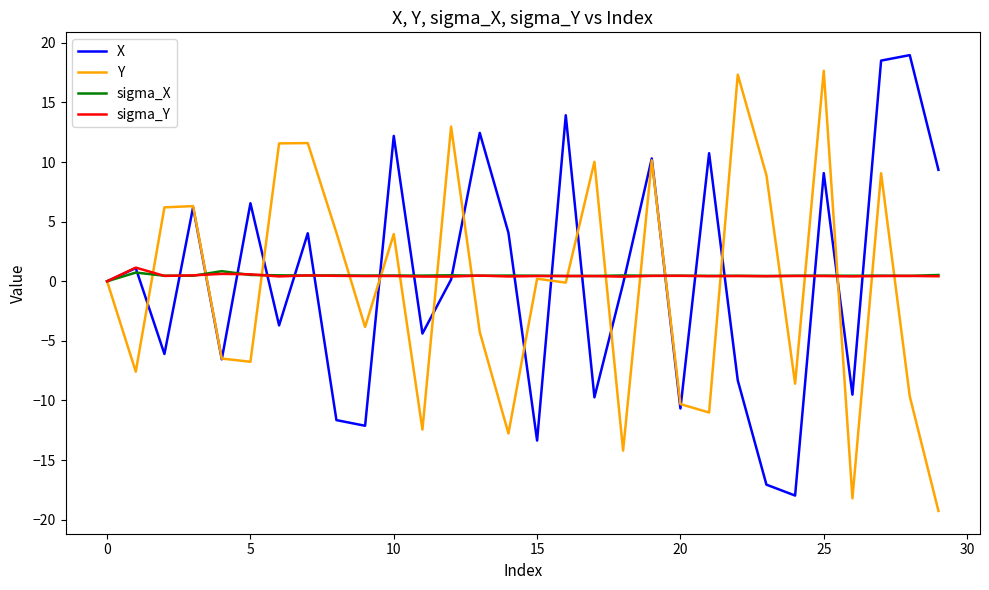

What is the minimum value shown in the chart?

-19.3